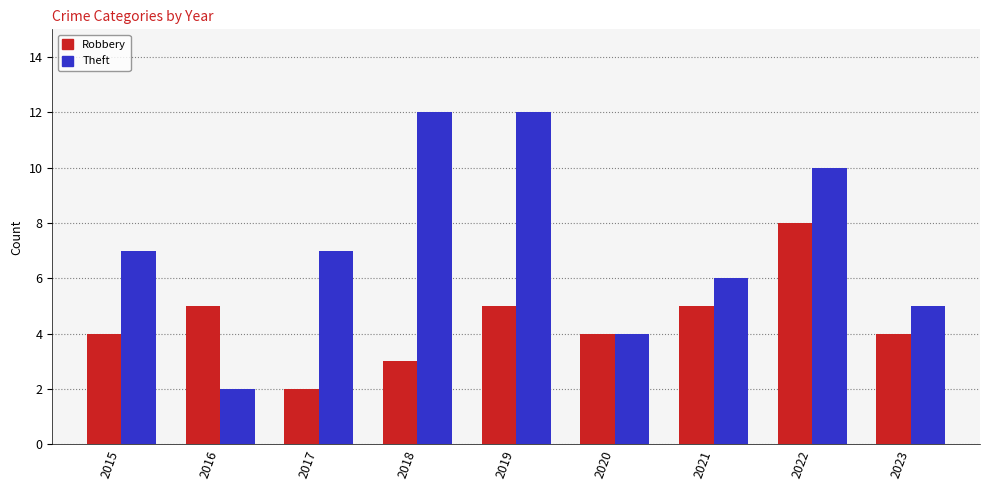

What is the lowest value of the Theft series?

2